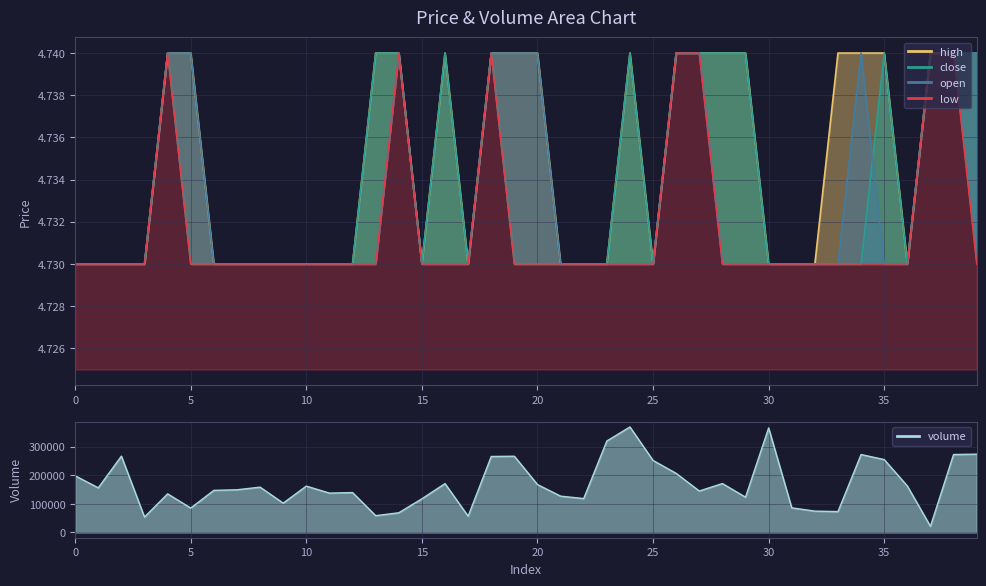

What is the approximate value of low at 6?

4.7